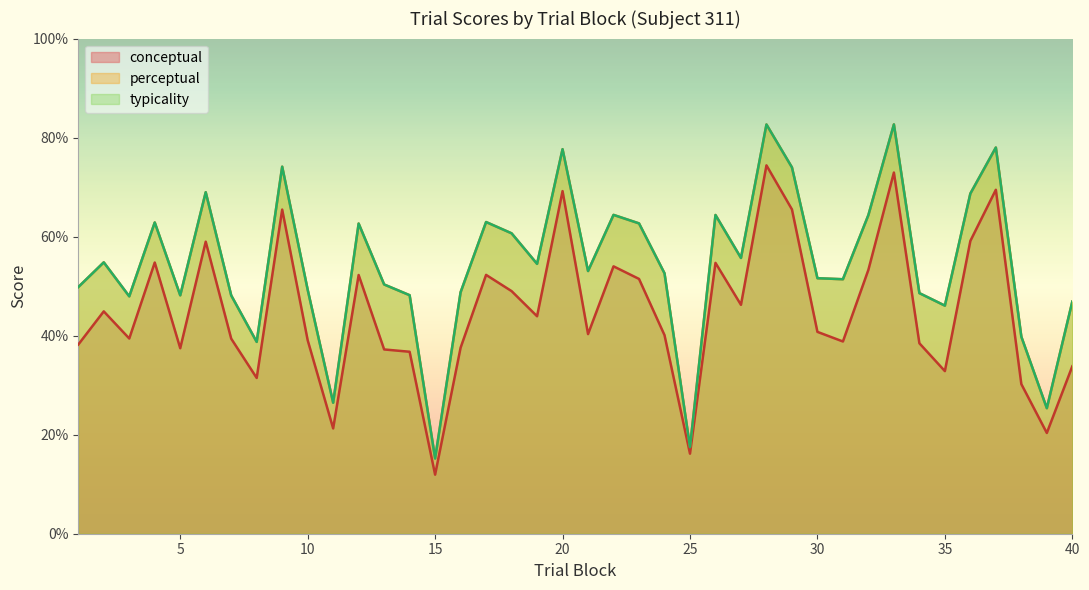

How many values in the typicality series are below 53?

20